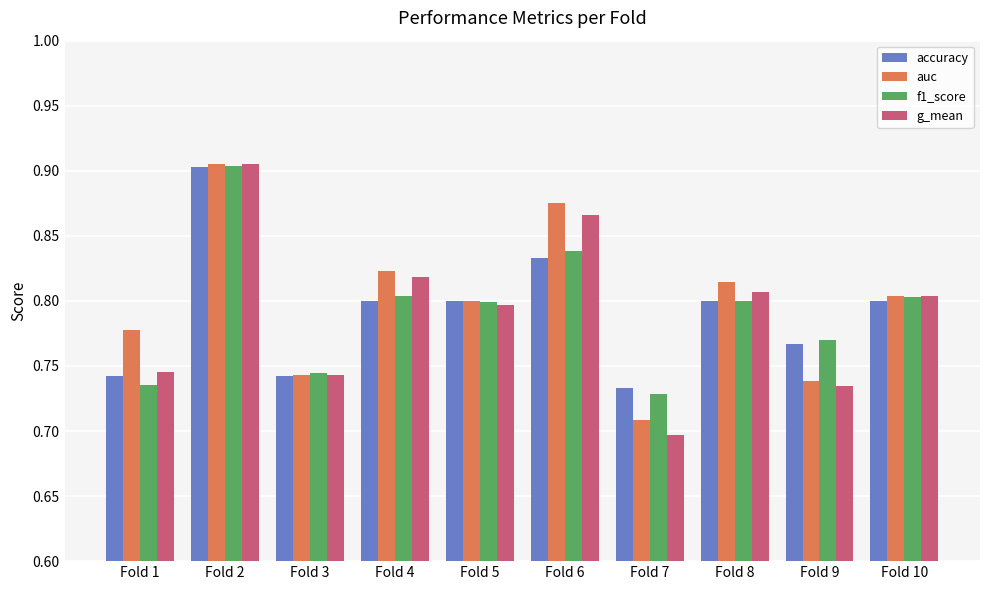

Which series changed the most between Fold 1 and Fold 3?

auc